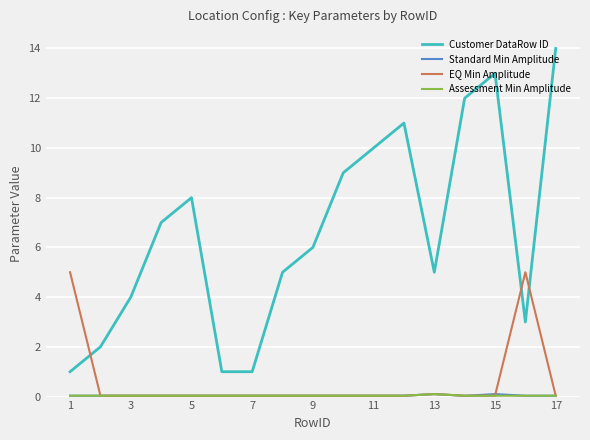

True or false: Customer DataRow ID and EQ Min Amplitude intersect in this chart.

True